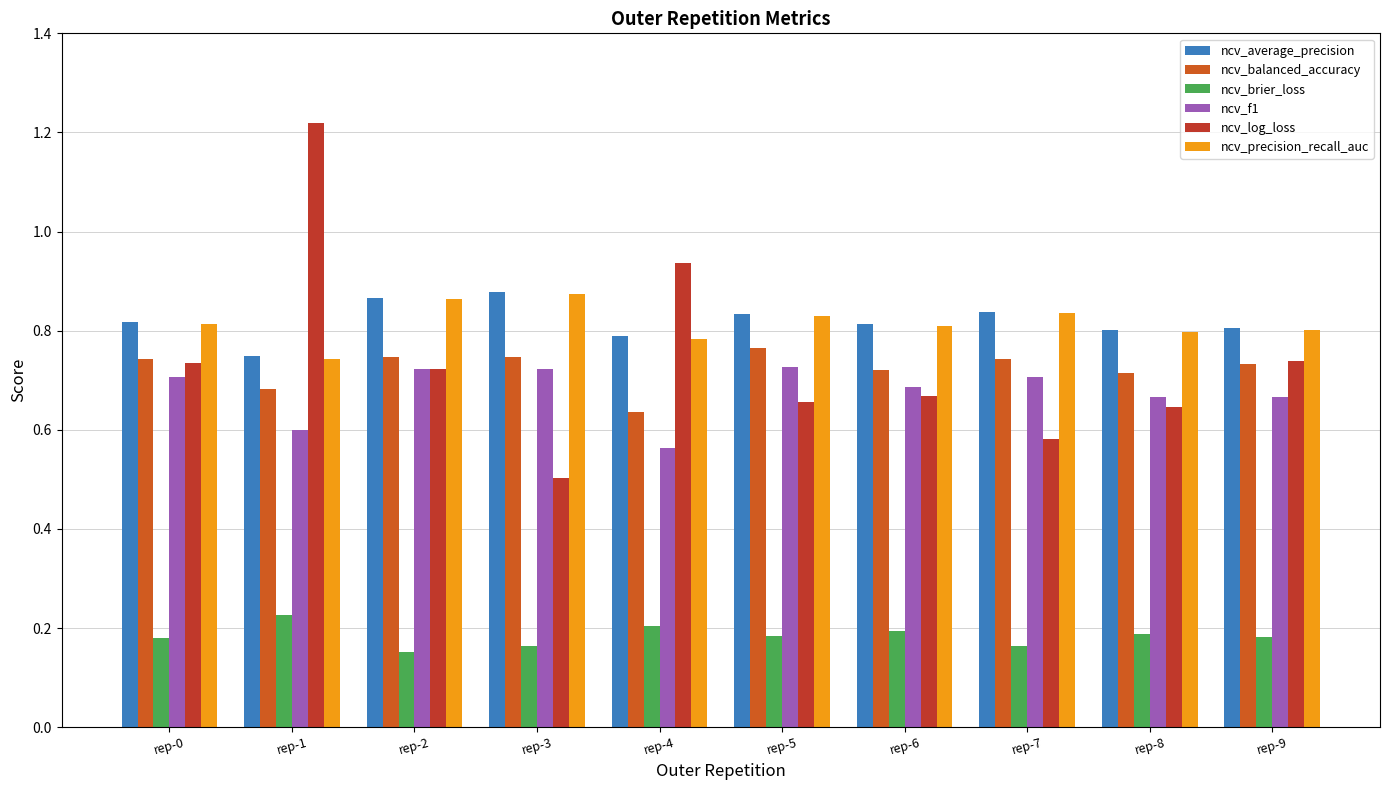

What value does the ncv_balanced_accuracy series have at rep-4?

0.6